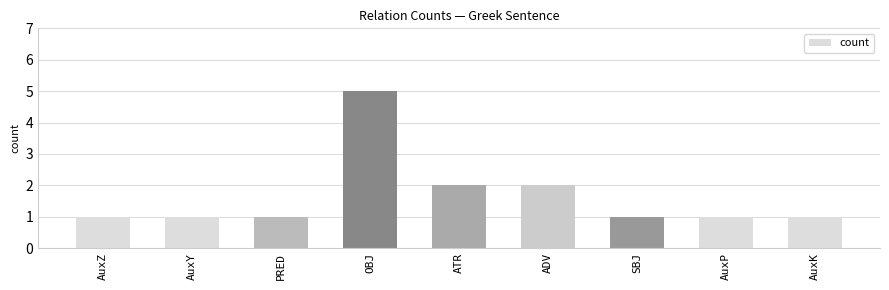

What is the sum of the values at SBJ and AuxZ?

2